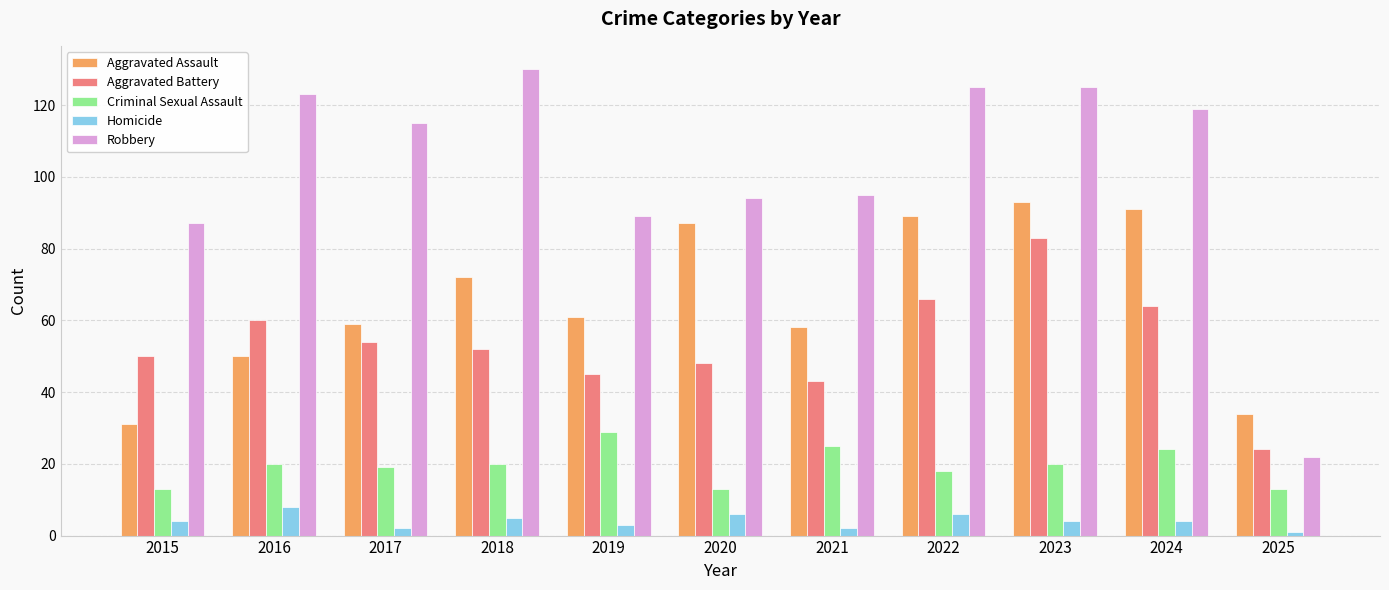

What is the average value of the Criminal Sexual Assault series?

19